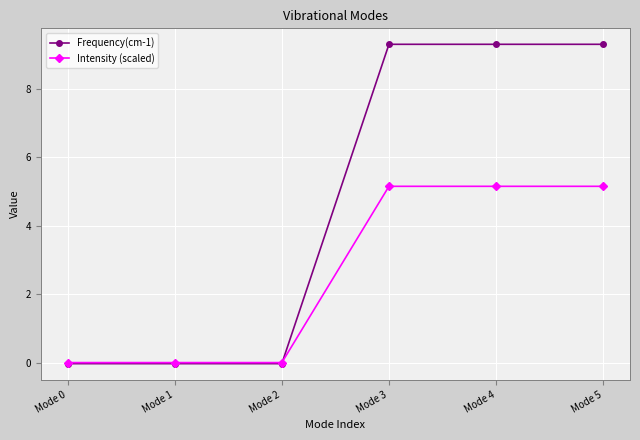

Between which two adjacent categories do Intensity (scaled) and Frequency(cm-1) first intersect?

Mode 2 and Mode 3